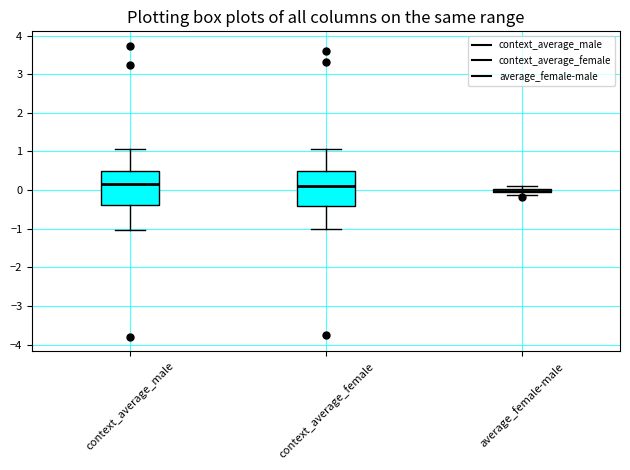

Where is the upper edge of the box for average_female-male on the y-axis? The values are not printed on the chart, so give them approximately, as read against the axis.

0.0